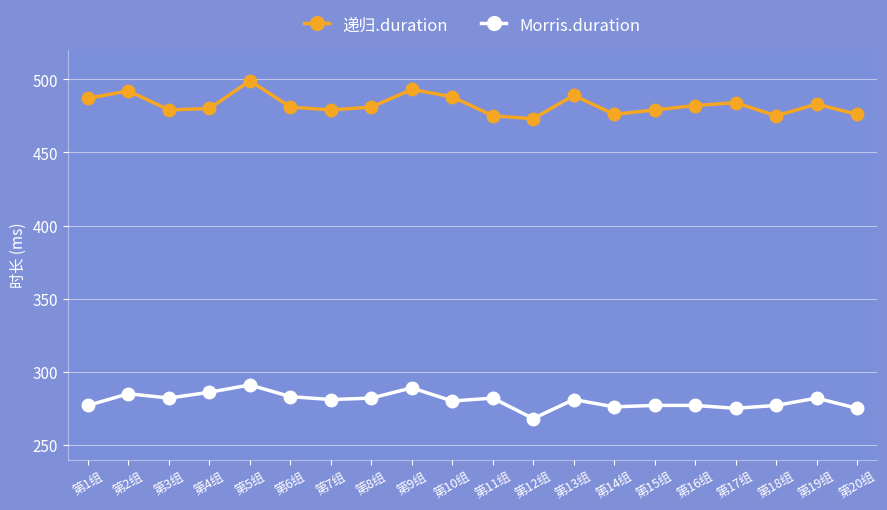

At how many categories does at least one series exceed 318?

20